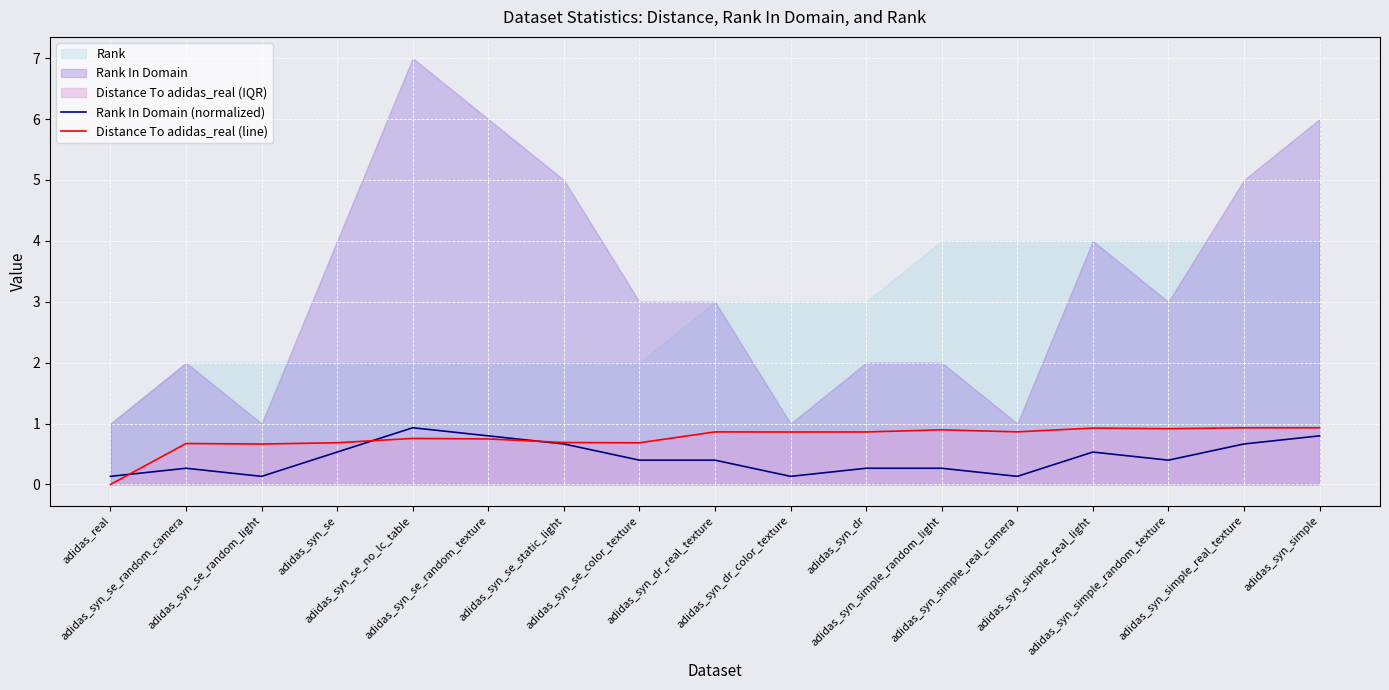

How many data points does each series have?

17